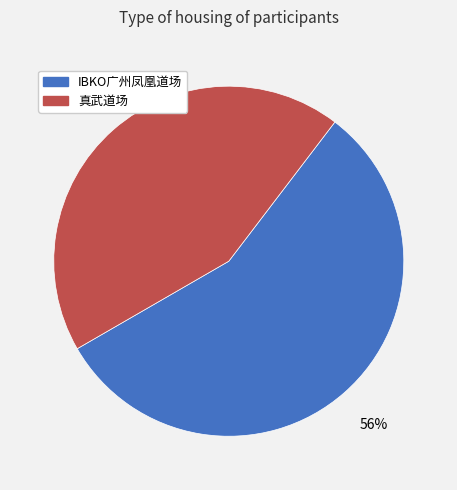

How many slices are in this pie chart?

2